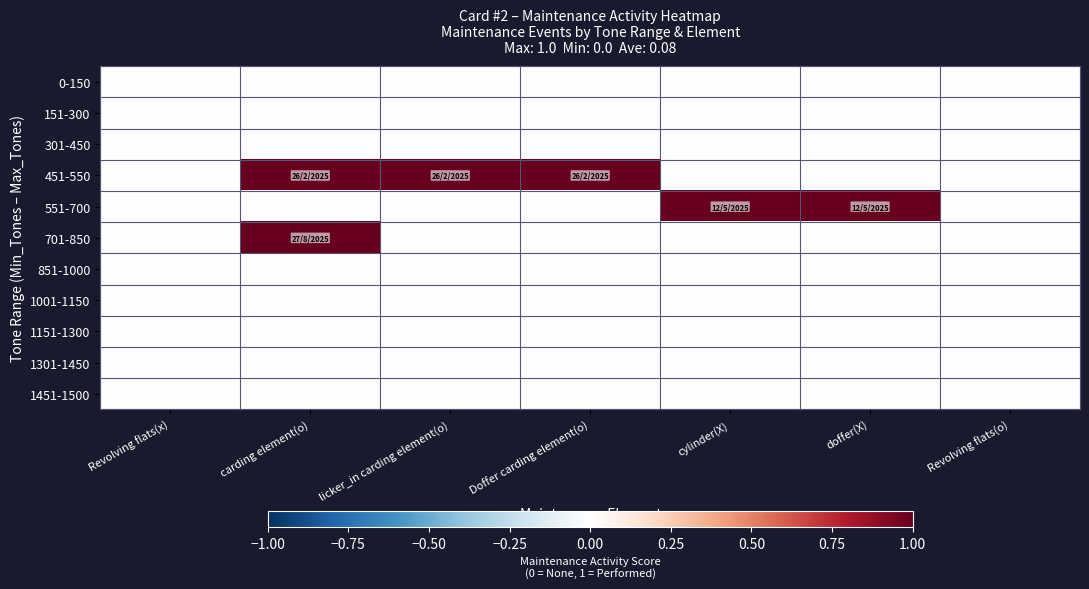

Reading left to right, extract all data points from this chart.

0-150: Revolving flats(x)=0	carding element(o)=0	licker_in carding element(o)=0	Doffer carding element(o)=0	cylinder(X)=0	doffer(X)=0	Revolving flats(o)=0
151-300: Revolving flats(x)=0	carding element(o)=0	licker_in carding element(o)=0	Doffer carding element(o)=0	cylinder(X)=0	doffer(X)=0	Revolving flats(o)=0
301-450: Revolving flats(x)=0	carding element(o)=0	licker_in carding element(o)=0	Doffer carding element(o)=0	cylinder(X)=0	doffer(X)=0	Revolving flats(o)=0
451-550: Revolving flats(x)=0	carding element(o)=1	licker_in carding element(o)=1	Doffer carding element(o)=1	cylinder(X)=0	doffer(X)=0	Revolving flats(o)=0
551-700: Revolving flats(x)=0	carding element(o)=0	licker_in carding element(o)=0	Doffer carding element(o)=0	cylinder(X)=1	doffer(X)=1	Revolving flats(o)=0
701-850: Revolving flats(x)=0	carding element(o)=1	licker_in carding element(o)=0	Doffer carding element(o)=0	cylinder(X)=0	doffer(X)=0	Revolving flats(o)=0
851-1000: Revolving flats(x)=0	carding element(o)=0	licker_in carding element(o)=0	Doffer carding element(o)=0	cylinder(X)=0	doffer(X)=0	Revolving flats(o)=0
1001-1150: Revolving flats(x)=0	carding element(o)=0	licker_in carding element(o)=0	Doffer carding element(o)=0	cylinder(X)=0	doffer(X)=0	Revolving flats(o)=0
1151-1300: Revolving flats(x)=0	carding element(o)=0	licker_in carding element(o)=0	Doffer carding element(o)=0	cylinder(X)=0	doffer(X)=0	Revolving flats(o)=0
1301-1450: Revolving flats(x)=0	carding element(o)=0	licker_in carding element(o)=0	Doffer carding element(o)=0	cylinder(X)=0	doffer(X)=0	Revolving flats(o)=0
1451-1500: Revolving flats(x)=0	carding element(o)=0	licker_in carding element(o)=0	Doffer carding element(o)=0	cylinder(X)=0	doffer(X)=0	Revolving flats(o)=0